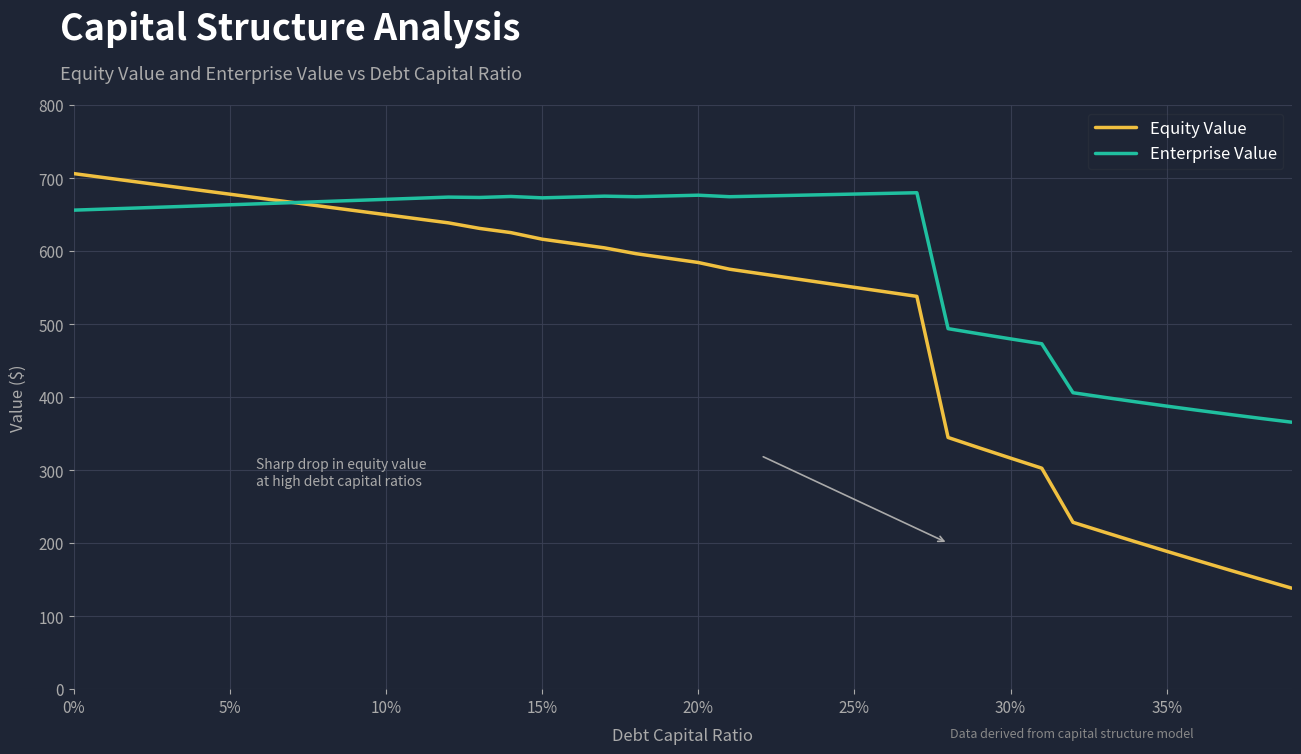

What is the maximum value shown in the chart?

706.3